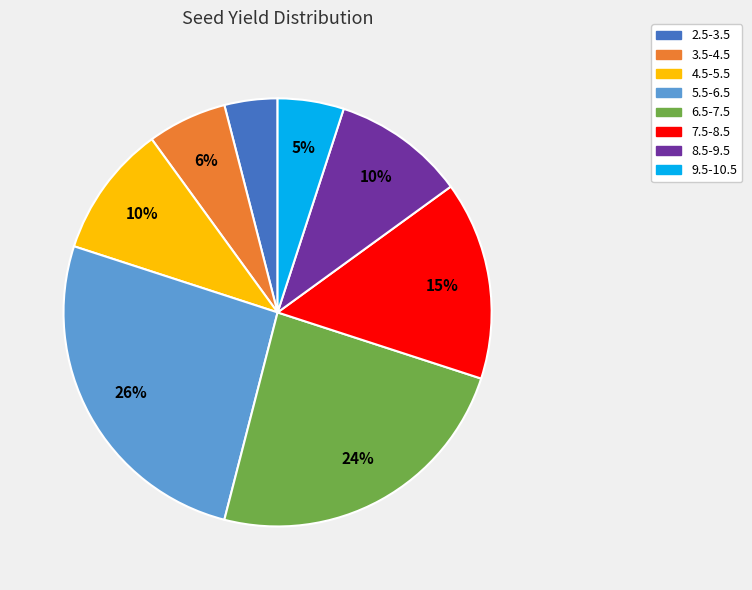

Which has a higher value, 7.5-8.5 or 6.5-7.5?

6.5-7.5